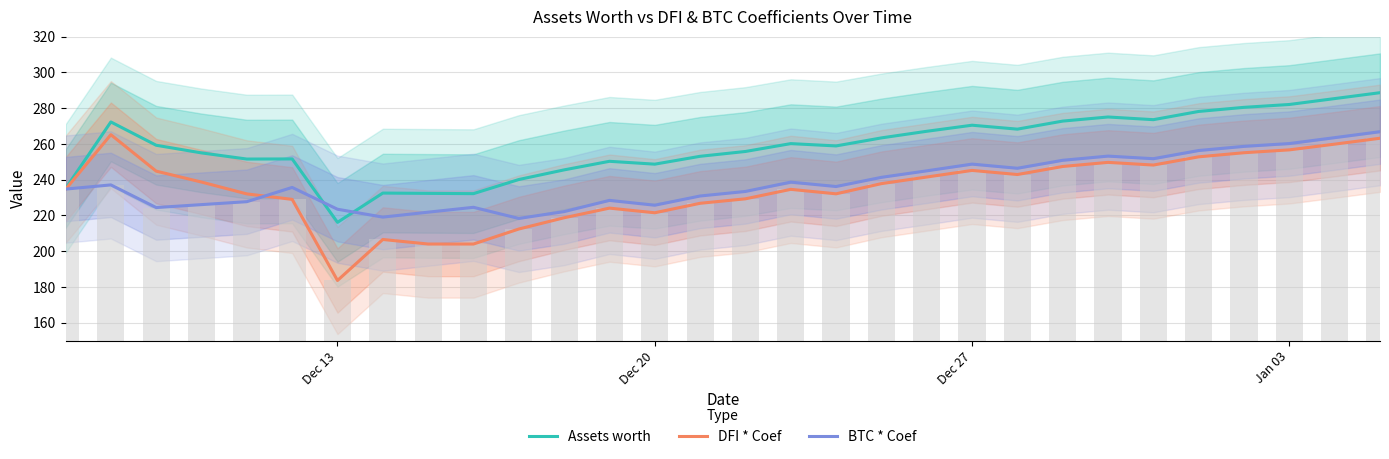

The Assets worth series shows 270.5 at Dec 27. True or false?

True